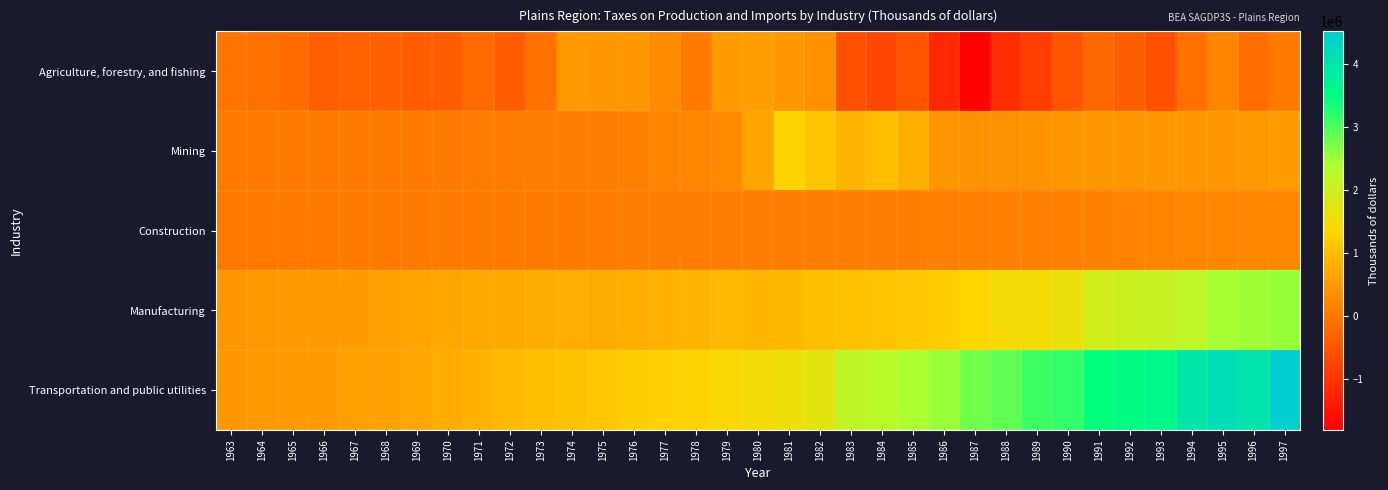

Reading left to right, transcribe all the data shown in this chart.

Agriculture, forestry, and fishing: 1963=-41547	1964=-114639	1965=-193409	1966=-365351	1967=-295768	1968=-335305	1969=-391831	1970=-371302	1971=-212842	1972=-400938	1973=-77734	1974=486667	1975=456200	1976=467943	1977=273754	1978=55964	1979=507894	1980=552322	1981=473730	1982=357765	1983=-585408	1984=-717702	1985=-537444	1986=-1185971	1987=-1815451	1988=-1113068	1989=-858167	1990=-508493	1991=-239415	1992=-371982	1993=-594318	1994=-115088	1995=192858	1996=-164579	1997=51354
Mining: 1963=60458	1964=53870	1965=42211	1966=41280	1967=45643	1968=55793	1969=51998	1970=56680	1971=70302	1972=70343	1973=79533	1974=89438	1975=86403	1976=104104	1977=204946	1978=236763	1979=288207	1980=641236	1981=1310486	1982=1105865	1983=858438	1984=978964	1985=801037	1986=446904	1987=390622	1988=394254	1989=412285	1990=441109	1991=460757	1992=445274	1993=451178	1994=486185	1995=466434	1996=495551	1997=531434
Construction: 1963=25682	1964=25708	1965=28457	1966=29622	1967=31258	1968=35508	1969=39633	1970=45813	1971=55855	1972=62977	1973=61577	1974=64833	1975=70368	1976=80956	1977=79263	1978=84123	1979=88643	1980=85033	1981=80741	1982=80973	1983=92385	1984=98585	1985=99469	1986=113638	1987=125179	1988=123518	1989=129353	1990=136044	1991=148271	1992=170084	1993=182585	1994=214715	1995=224810	1996=238657	1997=248709
Manufacturing: 1963=454664	1964=493814	1965=513845	1966=507949	1967=524503	1968=606331	1969=650665	1970=692395	1971=719847	1972=701115	1973=752937	1974=766742	1975=746944	1976=785182	1977=856528	1978=877575	1979=937233	1980=900705	1981=930670	1982=1017449	1983=1055431	1984=1071148	1985=1148933	1986=1218206	1987=1351326	1988=1466885	1989=1482007	1990=1595960	1991=1936354	1992=2033796	1993=2094771	1994=2201346	1995=2449281	1996=2481630	1997=2544210
Transportation and public utilities: 1963=471005	1964=487356	1965=501847	1966=509534	1967=570486	1968=601003	1969=670323	1970=743084	1971=853981	1972=946937	1973=1008556	1974=1058863	1975=1140245	1976=1235804	1977=1279915	1978=1307229	1979=1406701	1980=1478256	1981=1568403	1982=1715145	1983=2192010	1984=2259317	1985=2409660	1986=2535957	1987=2780283	1988=2894816	1989=3098380	1990=3166779	1991=3452417	1992=3513189	1993=3588879	1994=3985429	1995=4185094	1996=4042720	1997=4520786